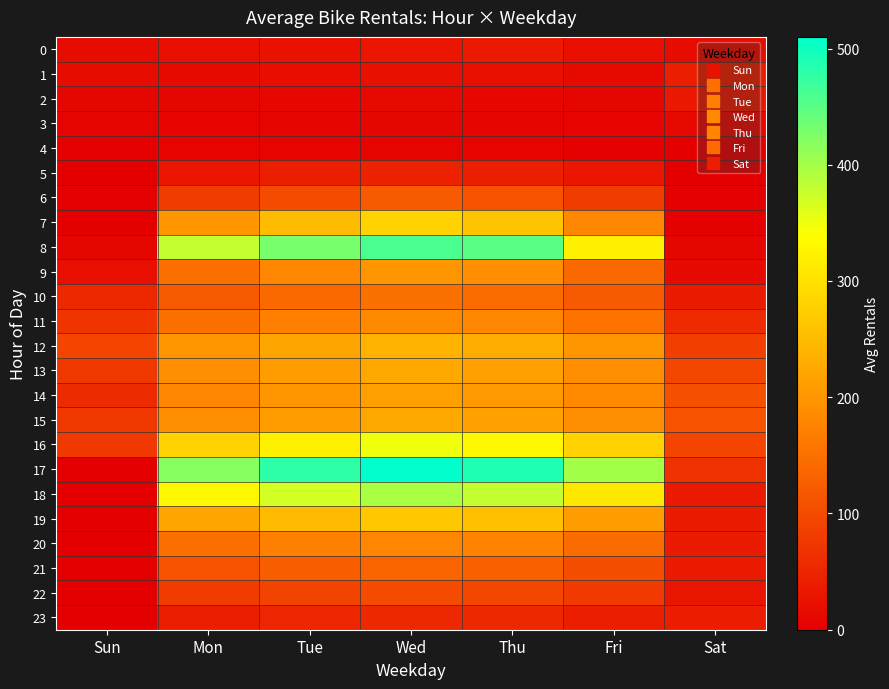

At Sat, list the series in order from largest to smallest.

15, 14, 13, 16, 12, 17, 11, 1, 23, 19, 10, 20, 18, 21, 2, 22, 0, 9, 3, 8, 7, 6, 4, 5